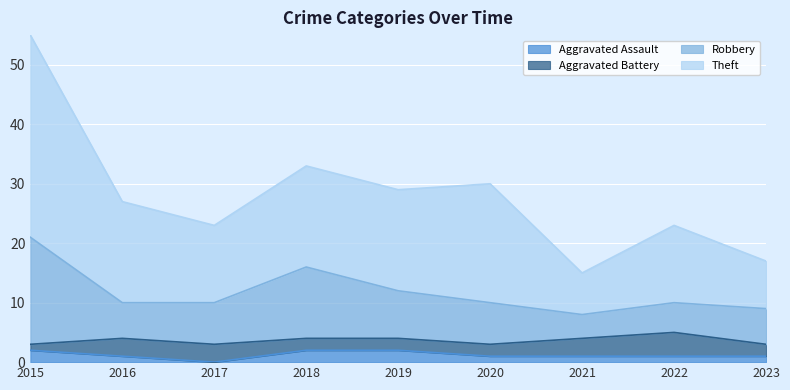

What is the value of the Theft point at the 1st from the left?

55